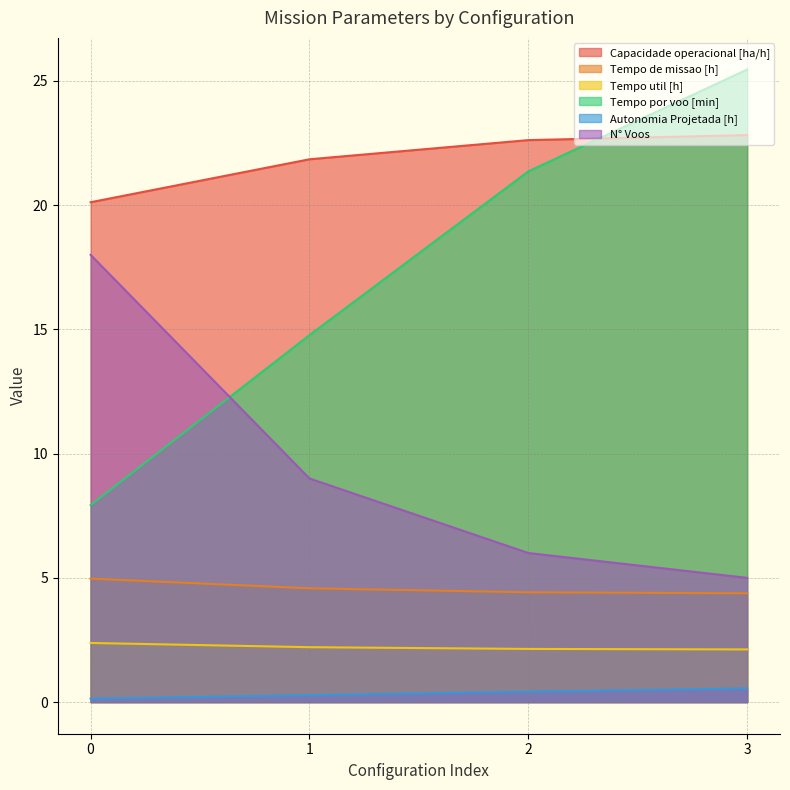

Which series has the widest spread of values?

Tempo por voo [min]